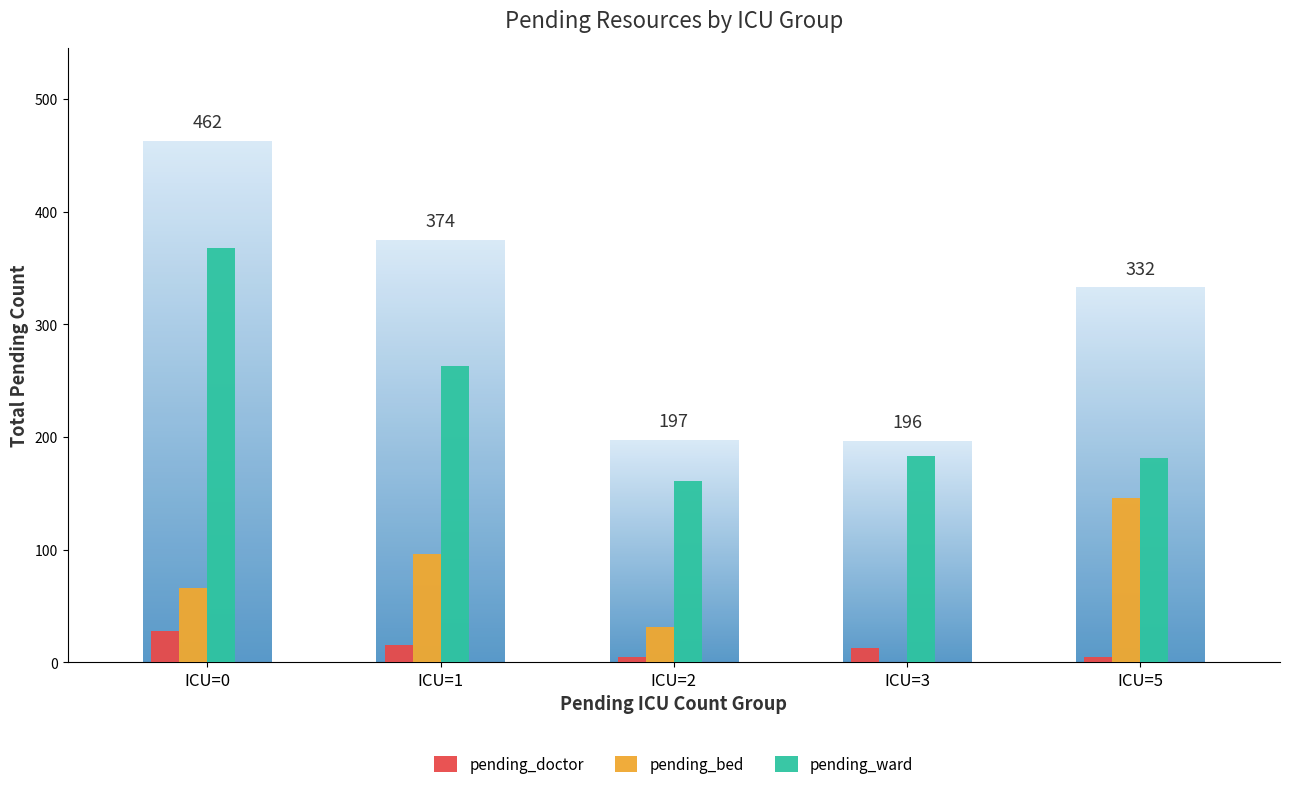

Is it true that pending_ward equals 242 at ICU=5?

False